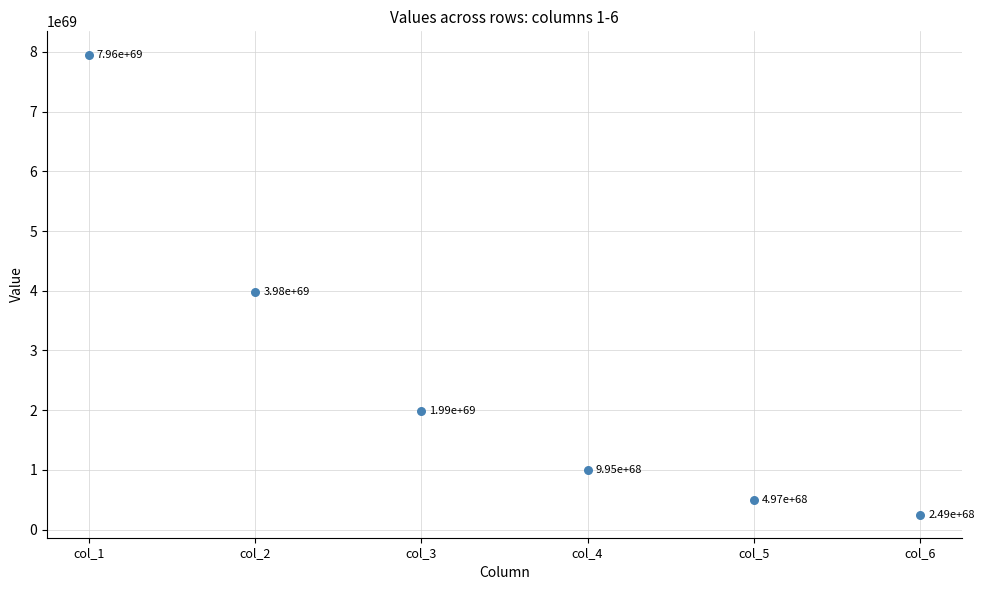

What Y value in the scatter plot is closest to 4102361168191476781881313002237071196834334751942205862550084123623424?

3978047401935628653747400884315957519420694275451513276322796114280448